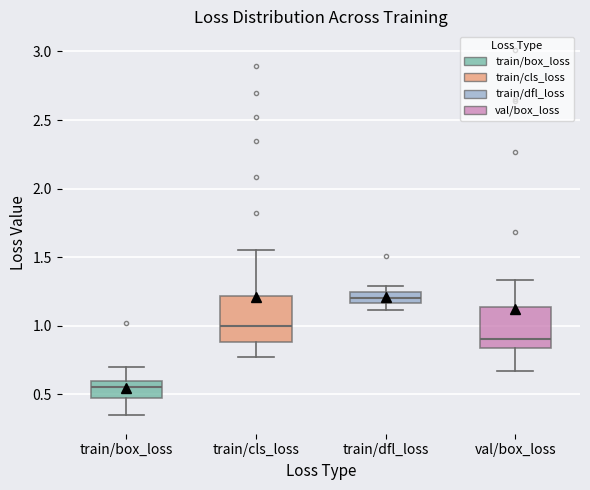

Reading left to right, transcribe this box plot: for each box, give where its median line is, the range the box spans, and where its two whiskers end, as read against the y-axis. The values are not printed on the chart, so give them approximately, as read against the axis.

train/box_loss: median 0.55, box 0.50 to 0.60, whiskers 0.35 to 0.70
train/cls_loss: median 1.00, box 0.90 to 1.20, whiskers 0.75 to 1.55
train/dfl_loss: median 1.20, box 1.15 to 1.25, whiskers 1.10 to 1.30
val/box_loss: median 0.90, box 0.85 to 1.15, whiskers 0.65 to 1.35